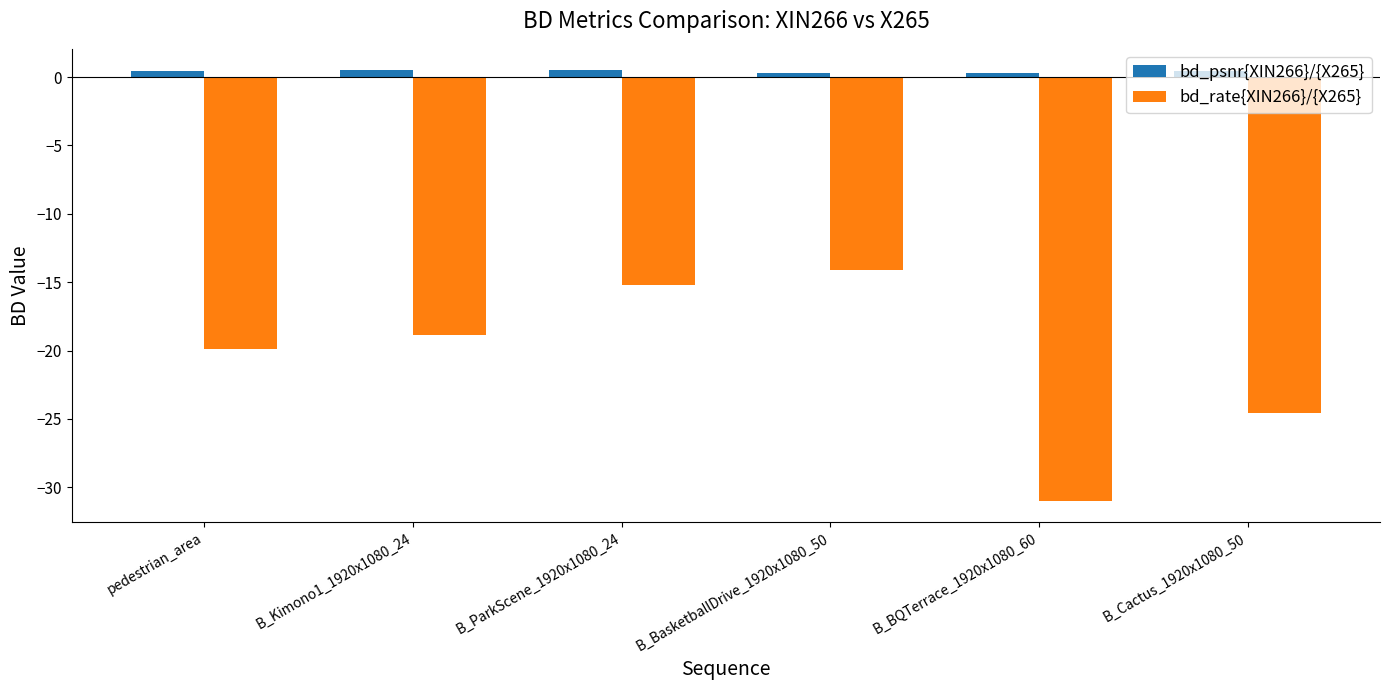

What is the minimum value shown in the chart?

-31.0